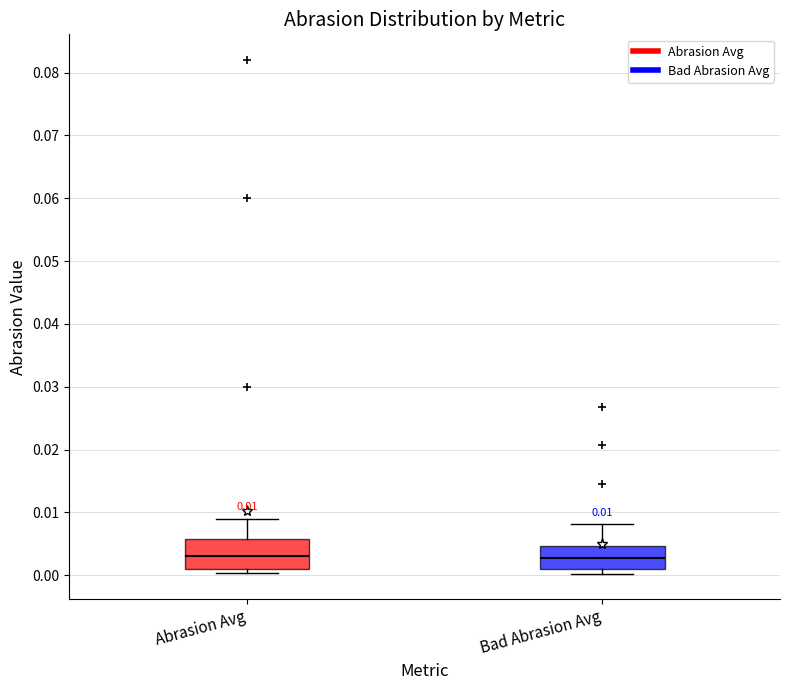

Which box is the tallest, from its lower edge to its upper edge?

Abrasion Avg